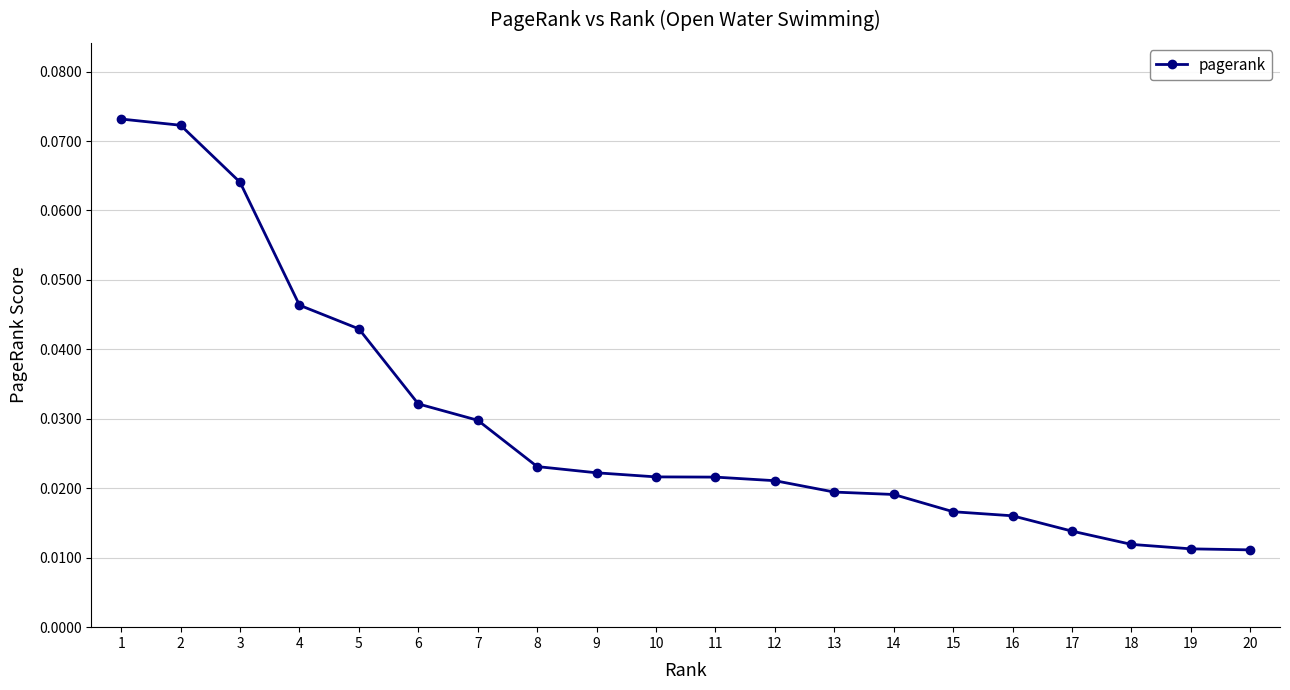

The value at 1 is 0.0. True or false?

False